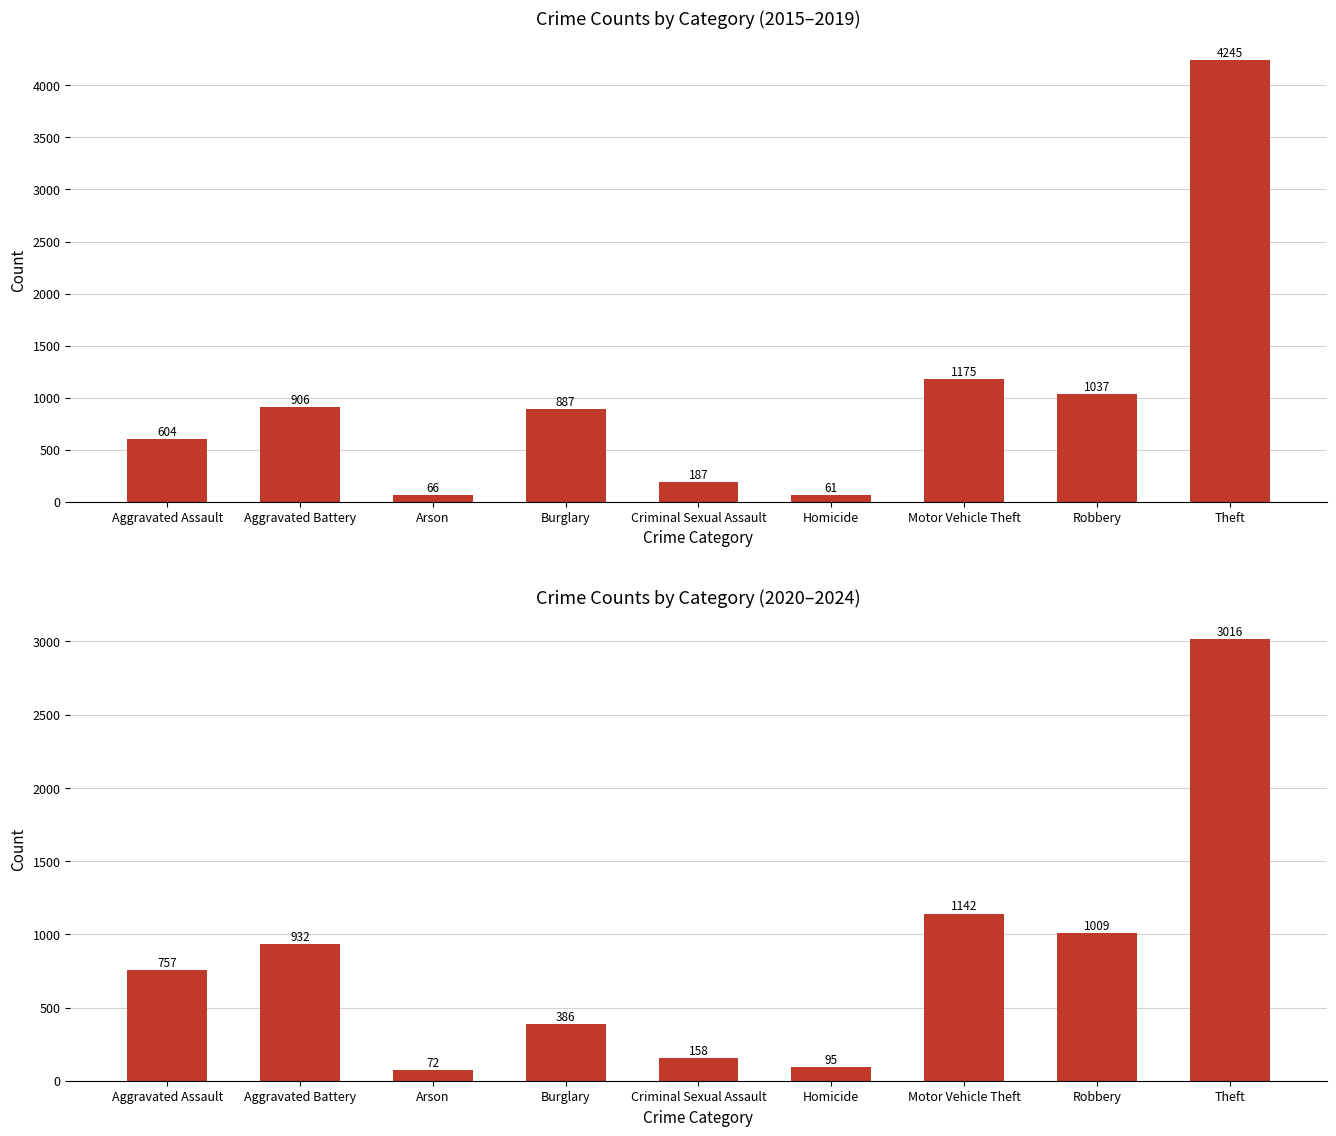

Reading left to right, list all the values displayed in this chart.

Total 2015-2019: 604	906	66	887	187	61	1175	1037	4245
Total 2020-2024: 757	932	72	386	158	95	1142	1009	3016